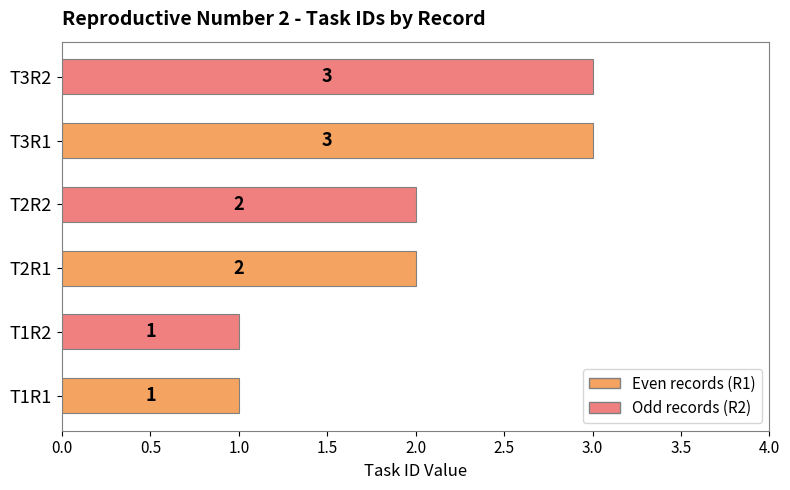

What is the average value?

2